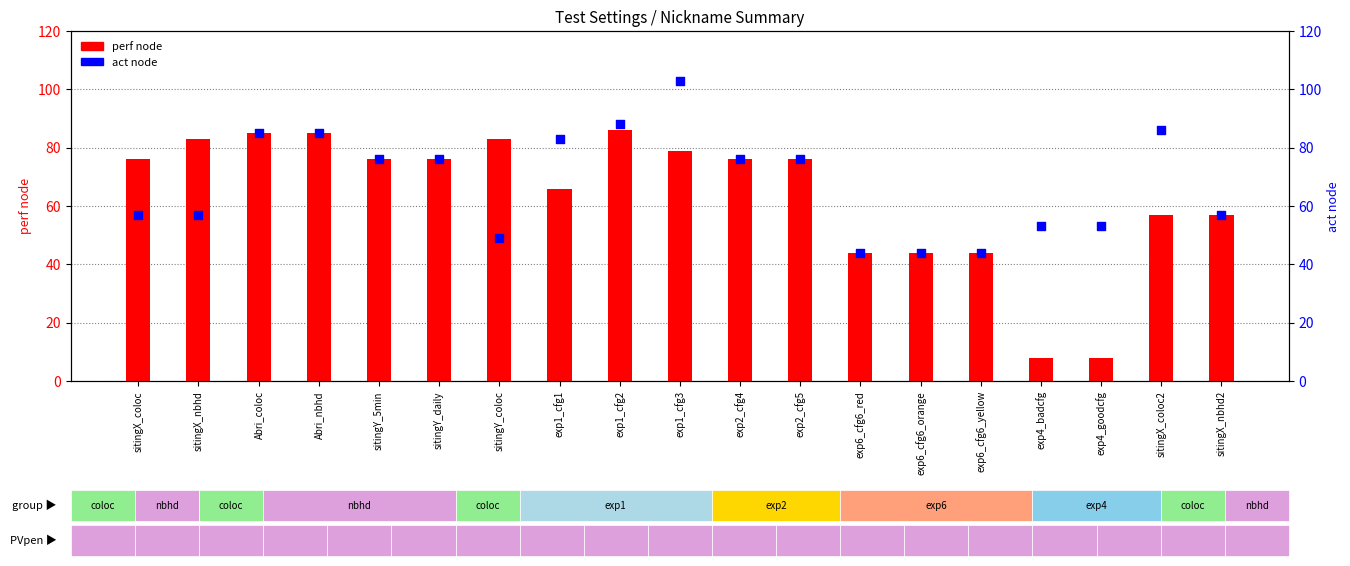

What is the total value across all series at exp6_cfg6_yellow?

88